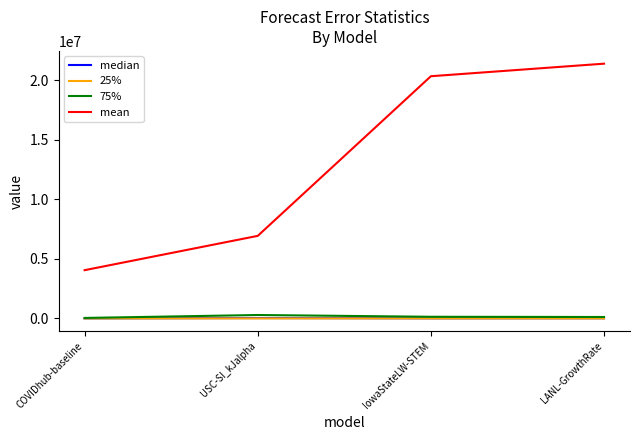

The value of 75% at LANL-GrowthRate is 120214.8. True or false?

True